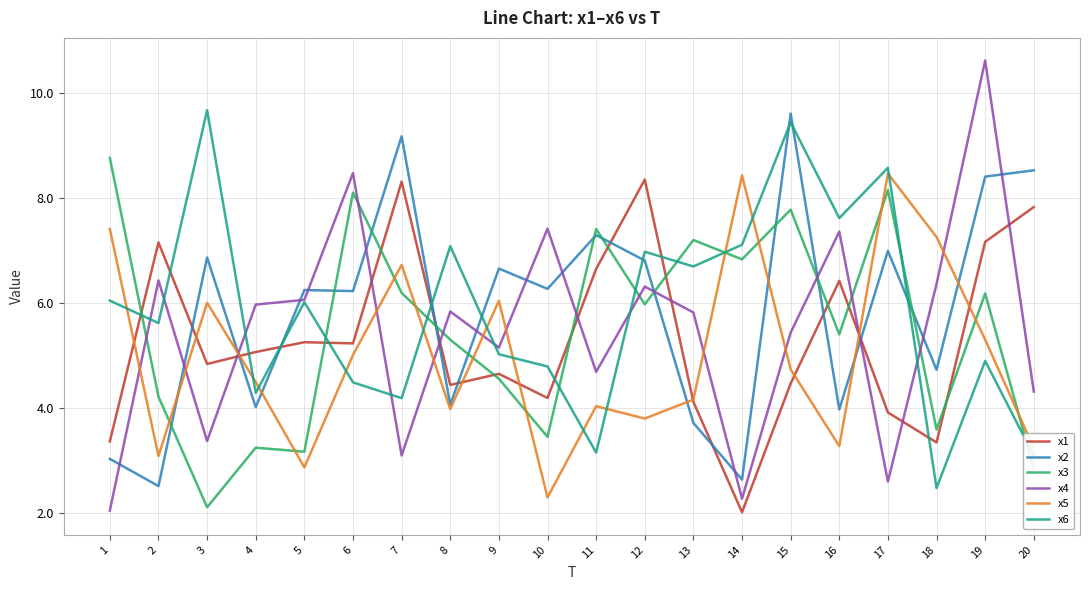

How many lines are shown in the chart?

6